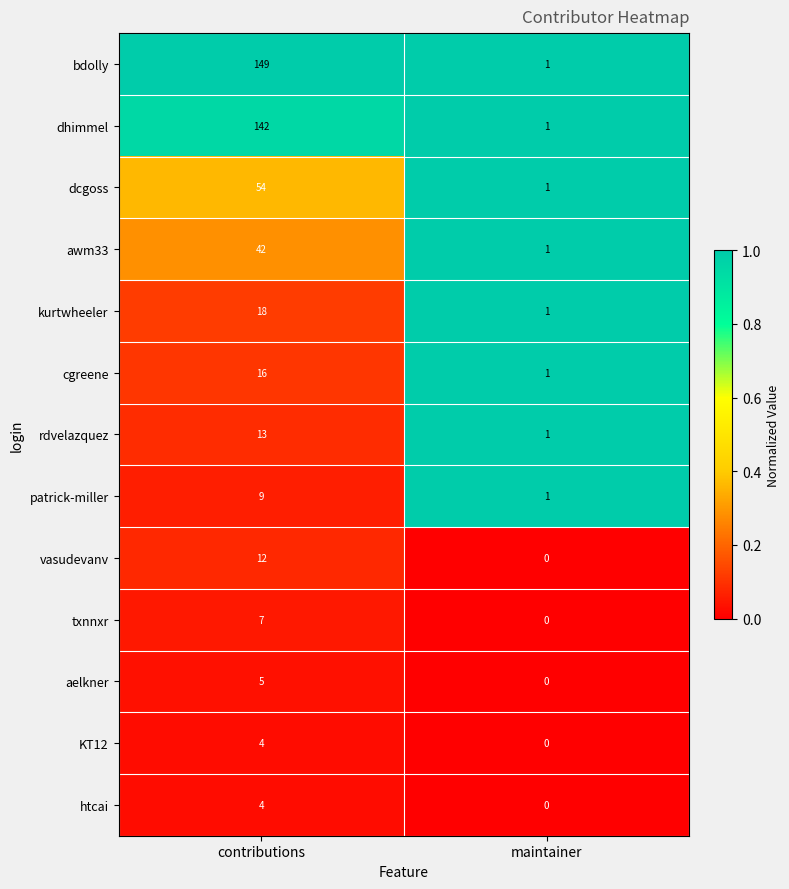

Which category has the lowest value across all series?

maintainer